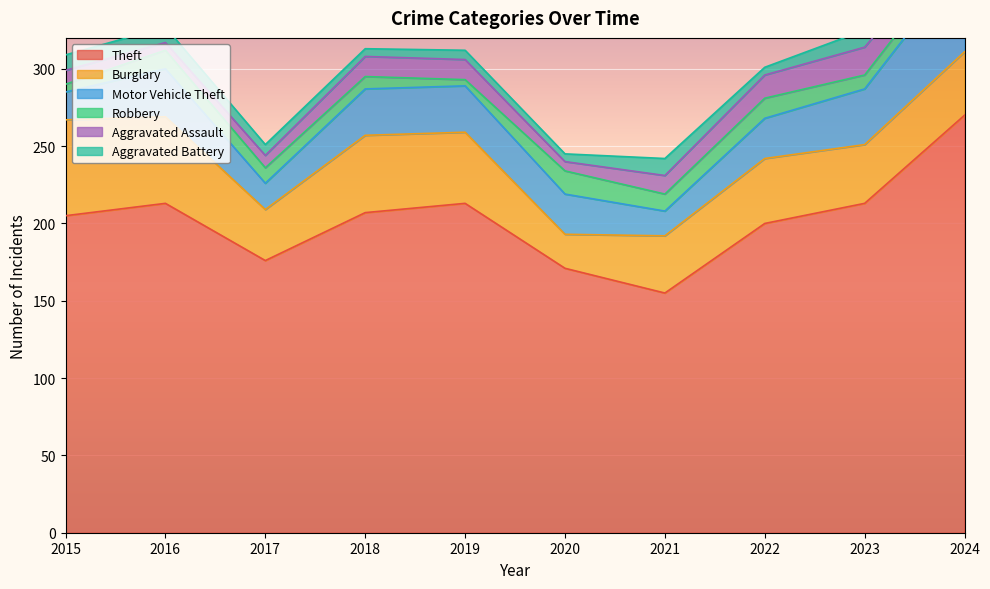

How many distinct data groups are displayed?

6